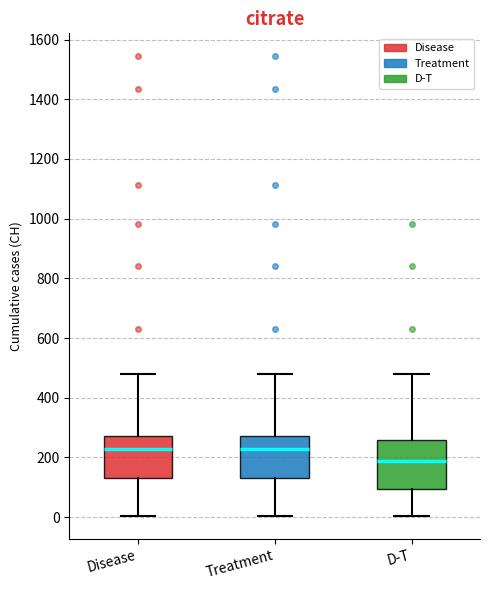

Reading left to right, read every box against the y-axis: the position of its median line, the range the box covers, and the ends of its whiskers. The values are not printed on the chart, so give them approximately, as read against the axis.

Disease: median 220, box 140 to 280, whiskers 0 to 480
Treatment: median 220, box 140 to 280, whiskers 0 to 480
D-T: median 180, box 100 to 260, whiskers 0 to 480